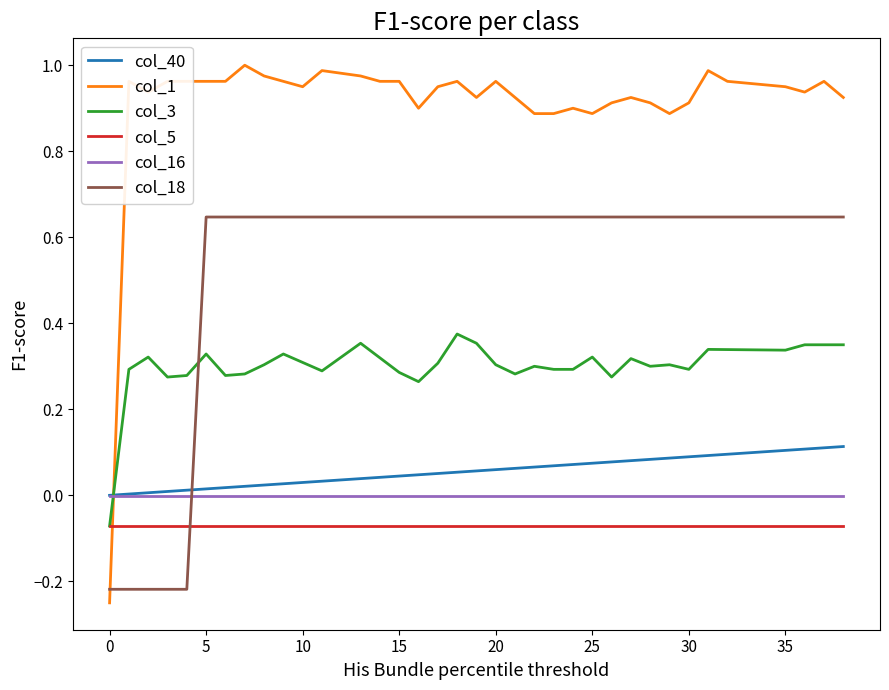

Which series has the largest total across all categories?

col_1